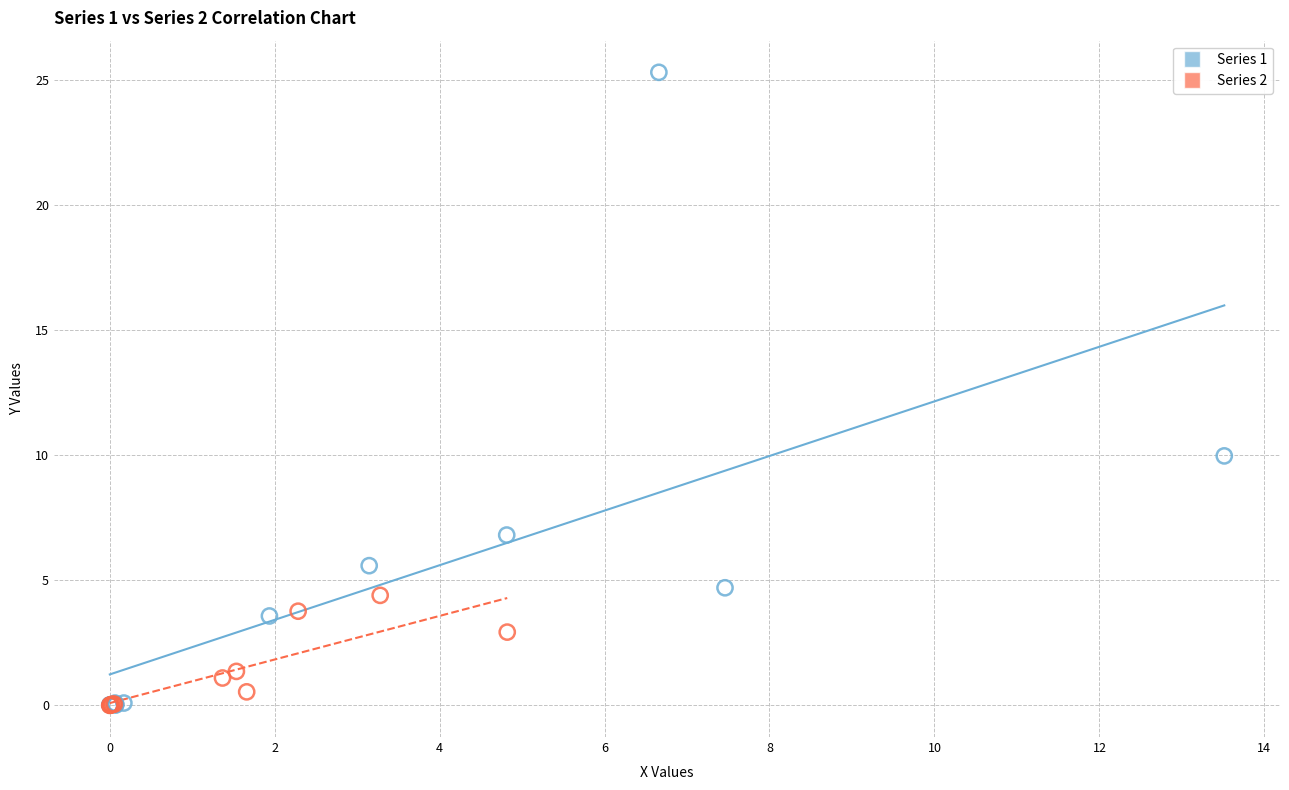

Which series has the widest spread of Y values?

Series 1